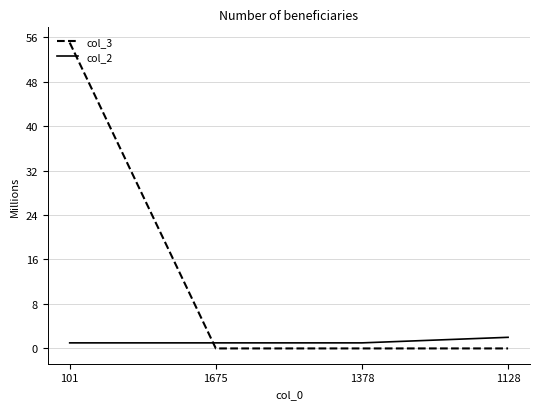

What are all the series names shown in the legend?

col_3, col_2